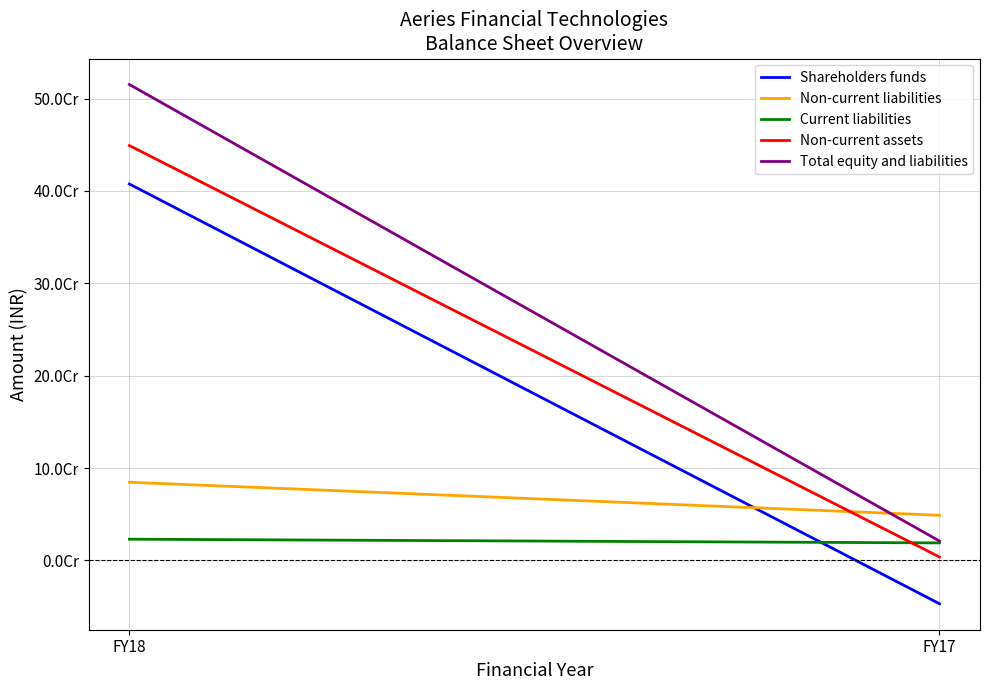

Is it true that Non-current liabilities equals 84669484 at FY18?

True